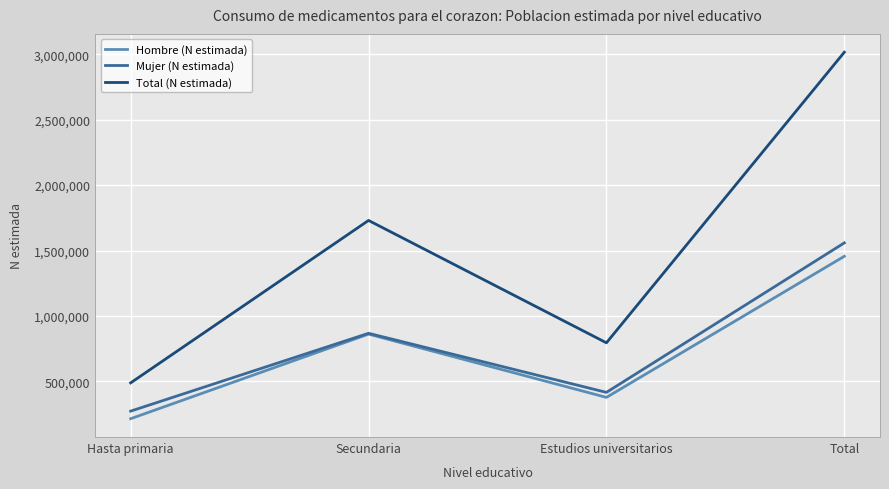

What is the total value across all series at Secundaria?

3460396